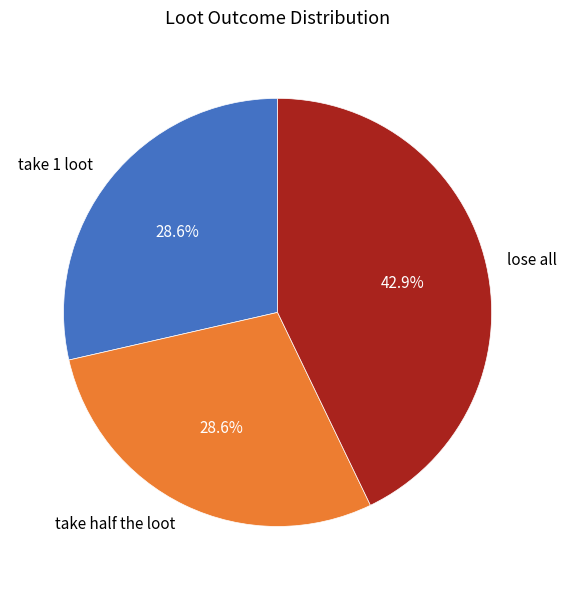

How many slices are in this pie chart?

3